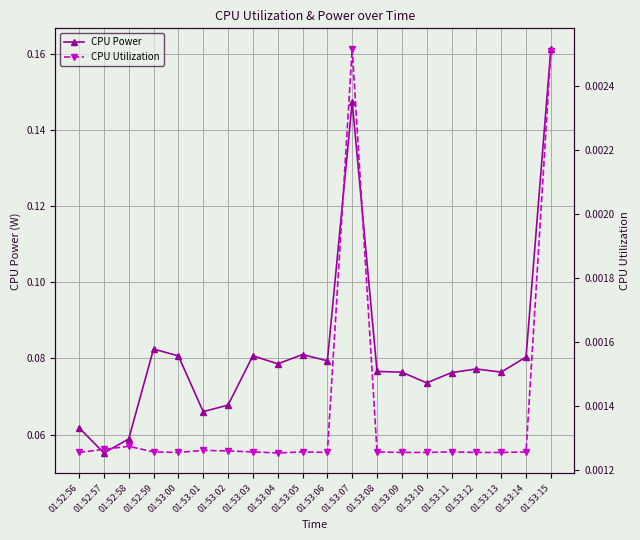

True or false: CPU Utilization has more than 1 interior local peaks.

True